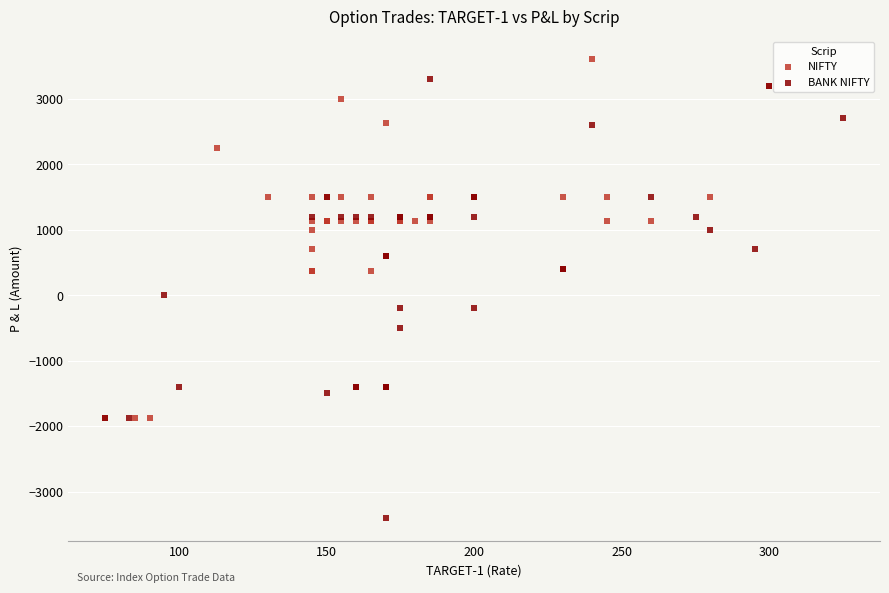

Which series has the largest Y range (max minus min)?

BANK NIFTY